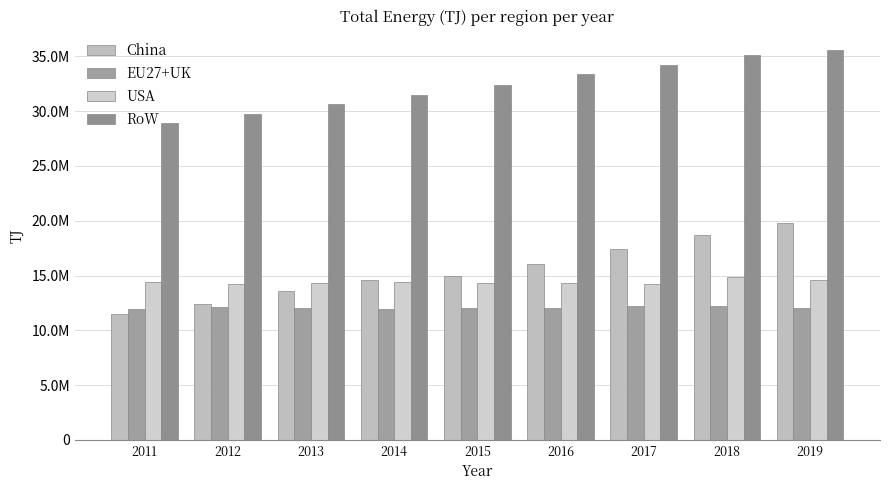

What is the difference between the maximum and minimum values in the China series?

8305291